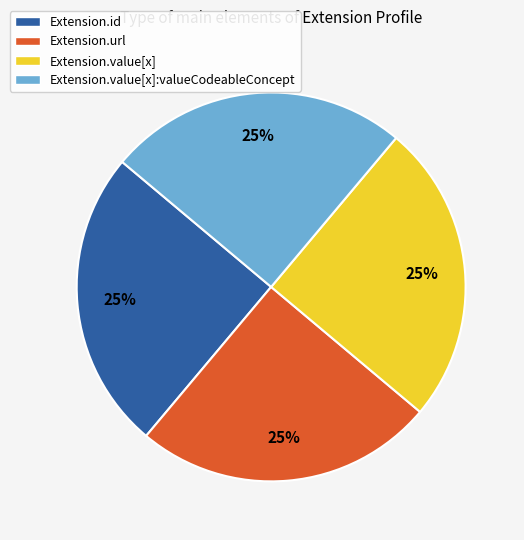

The Extension.id slice represents 1% of the pie. True or false?

False